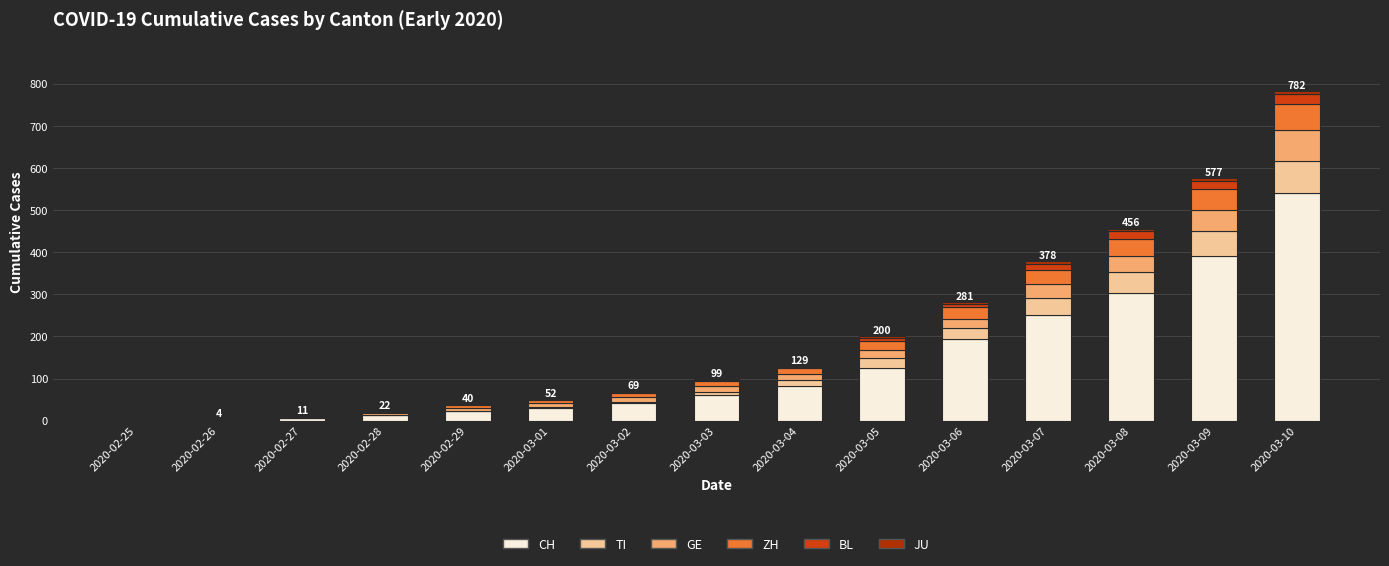

What is the maximum value for CH?

541